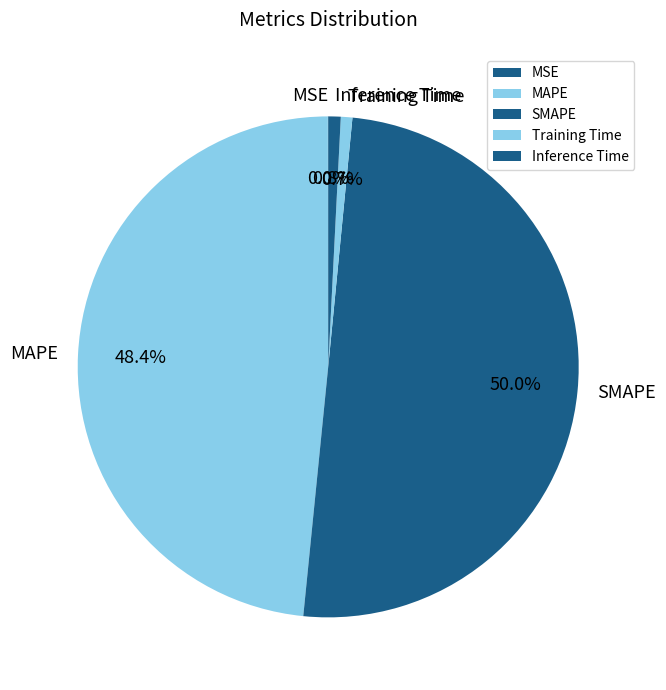

To the nearest percent, what percentage of the pie is Inference Time?

1%